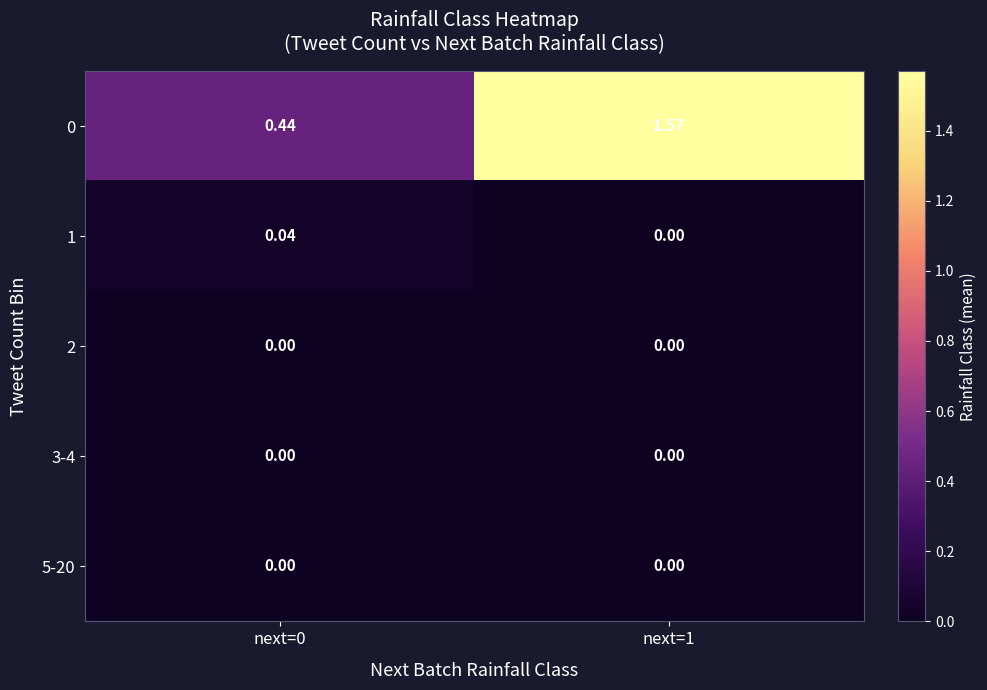

How many positive values does the 1 series have?

1